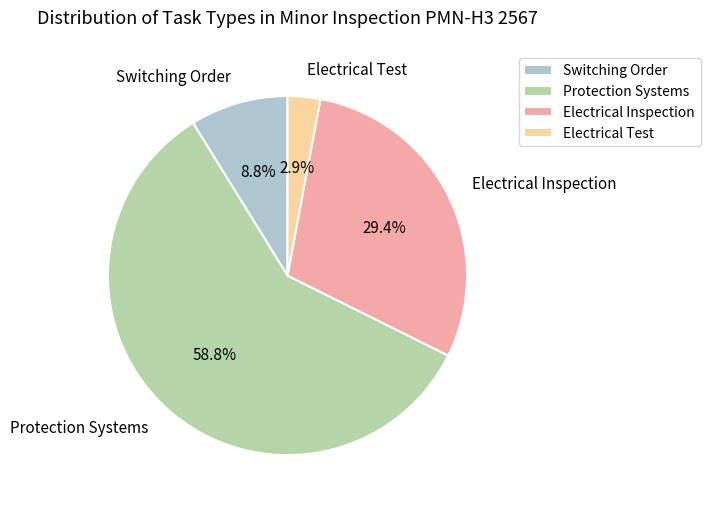

What is the largest slice in the pie chart?

Protection Systems